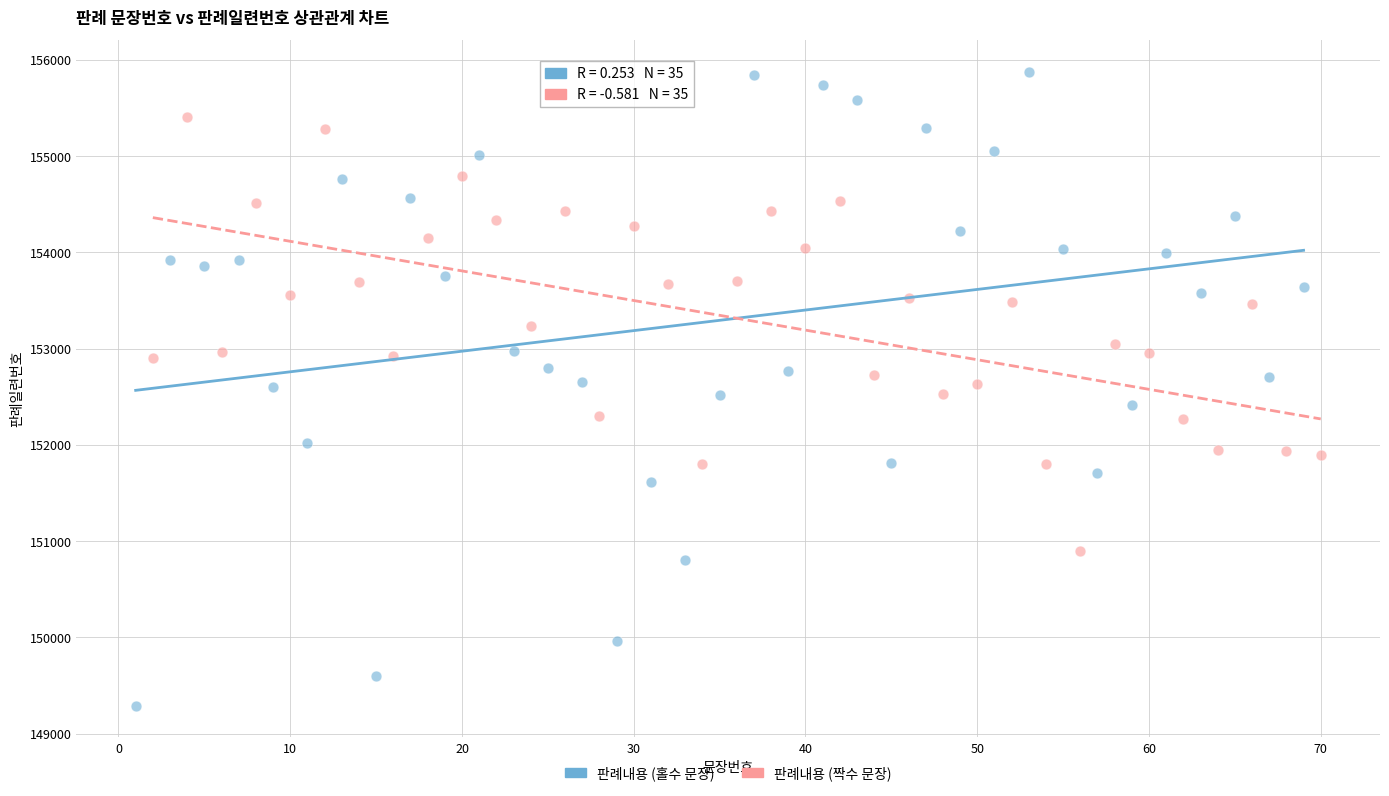

What are all the series names shown in the legend?

판례내용 (홀수 문장), 판례내용 (짝수 문장)